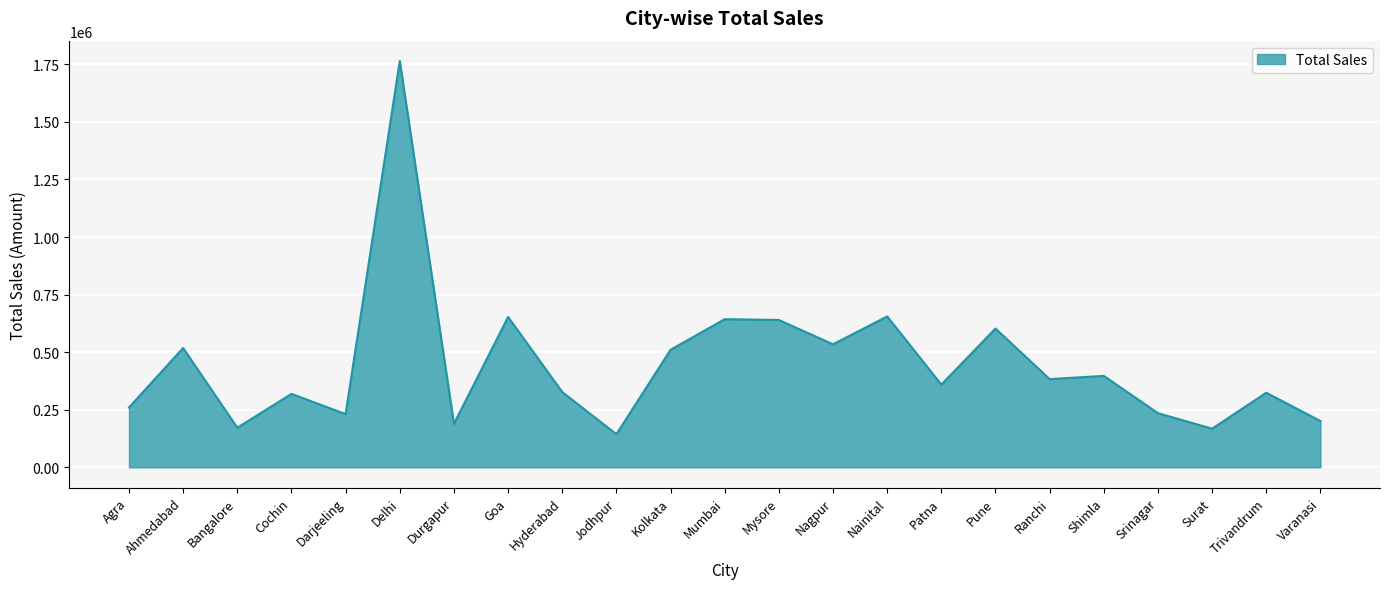

Where is the first local maximum?

Ahmedabad